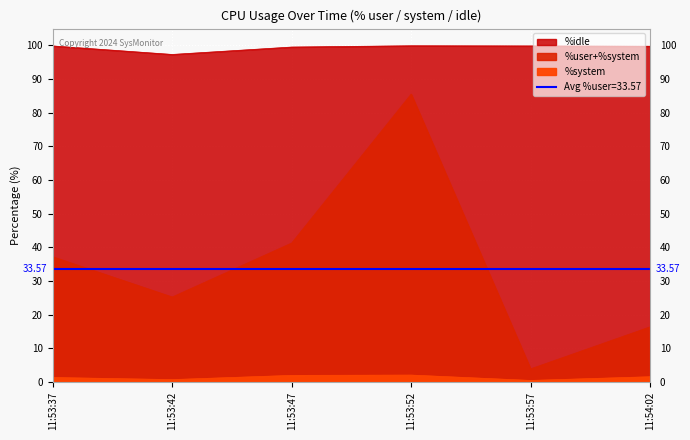

In %user, how many points are higher than both neighbors (excluding endpoints)?

1